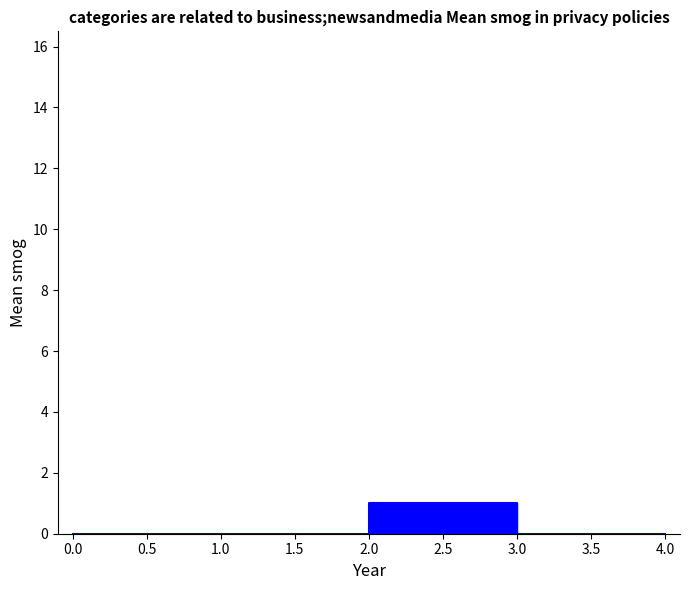

Count the number of categories in the chart.

5